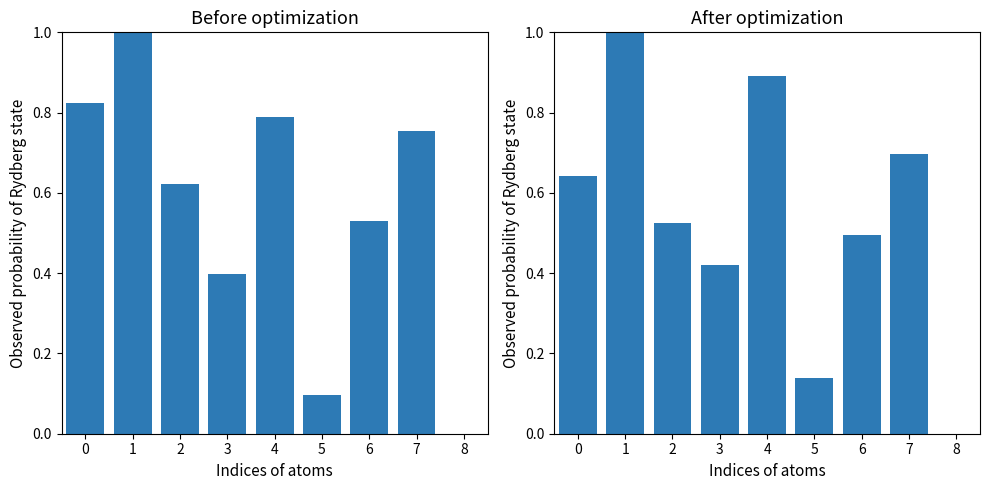

Which series has the largest range (max minus min)?

u (normalized)